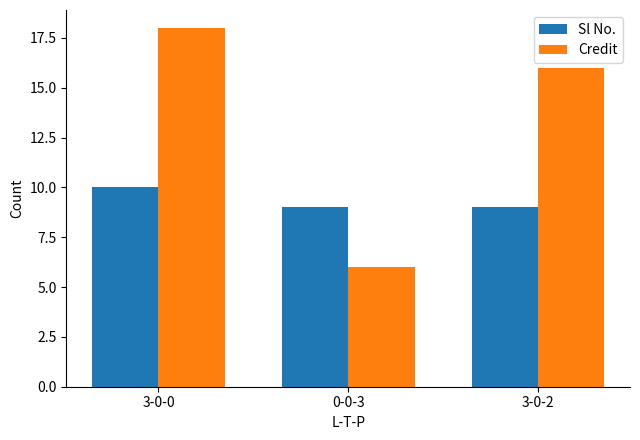

What is the spread (max minus min) of values at 3-0-2?

7